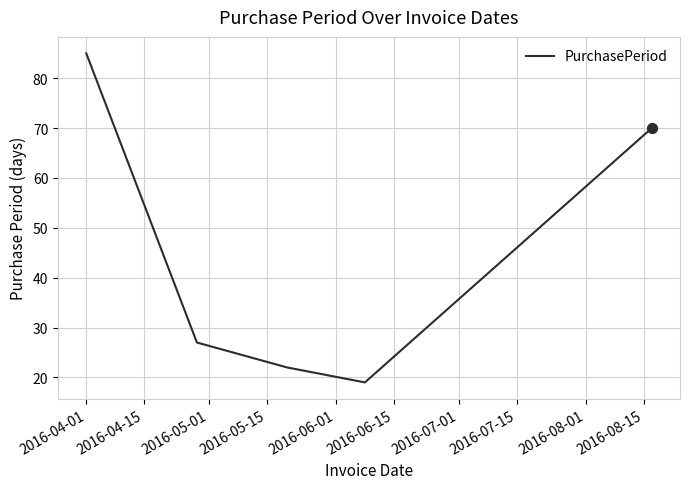

True or false: there are more than 2 points higher than both neighbors.

False